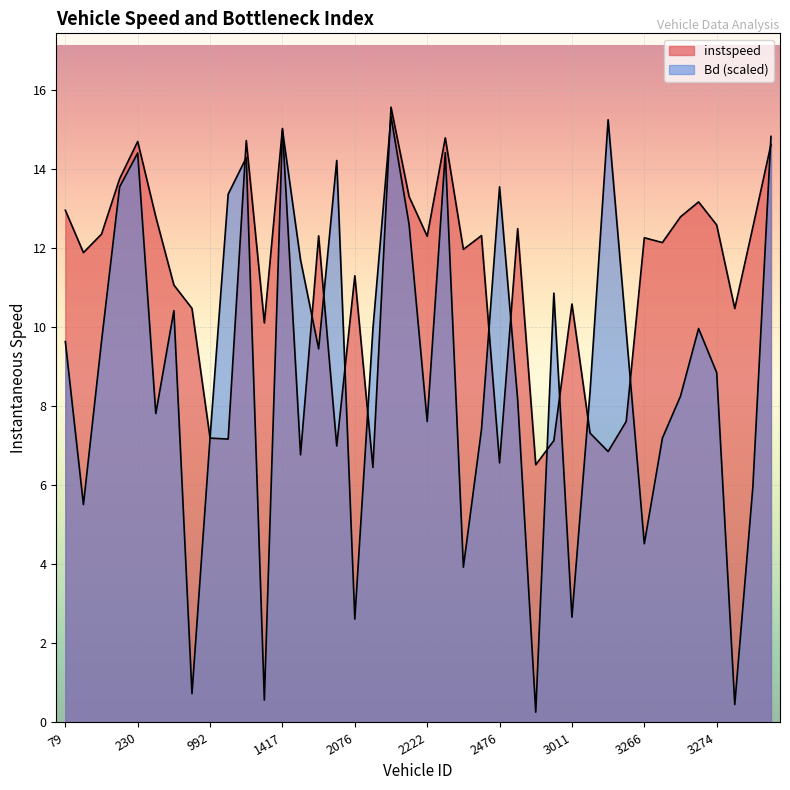

At which category does instspeed reach its first local valley?

80